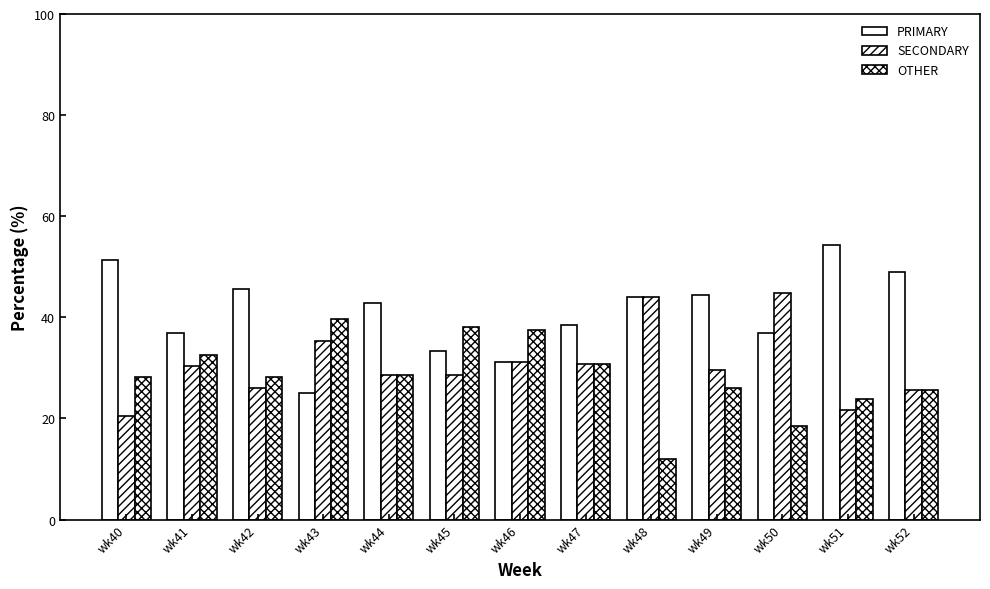

What is the spread (max minus min) of values at wk48?

32.0